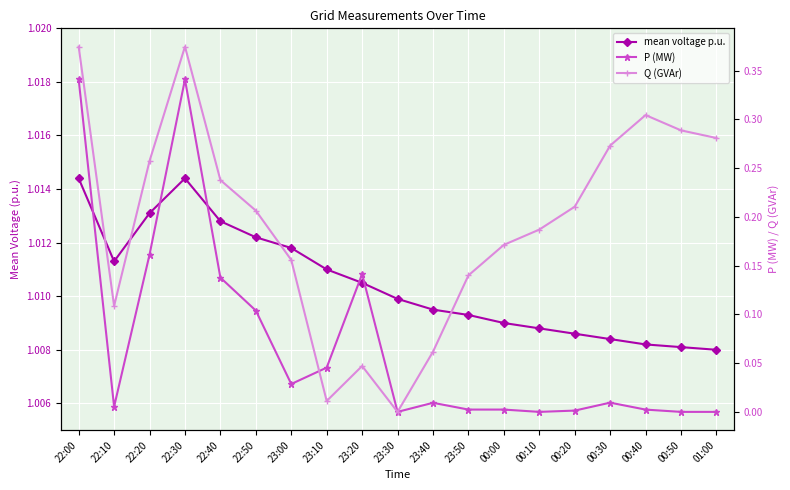

At how many categories does at least one series exceed 0?

19